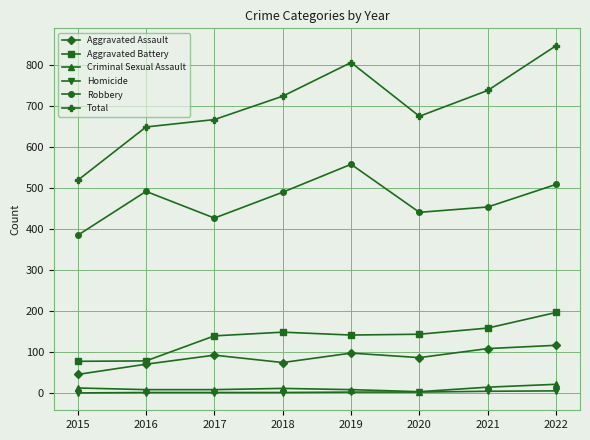

How many values in the Aggravated Battery series are below 143?

4